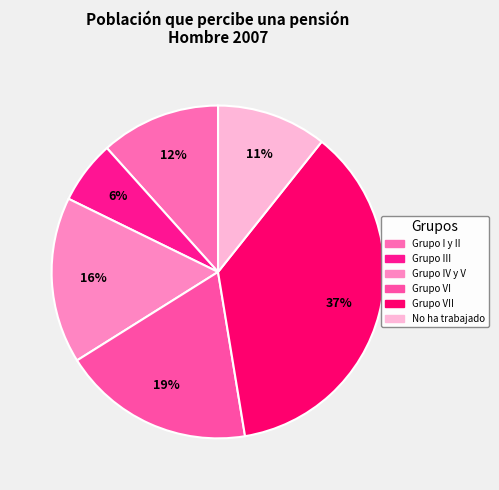

Which slice is the smallest?

Grupo III